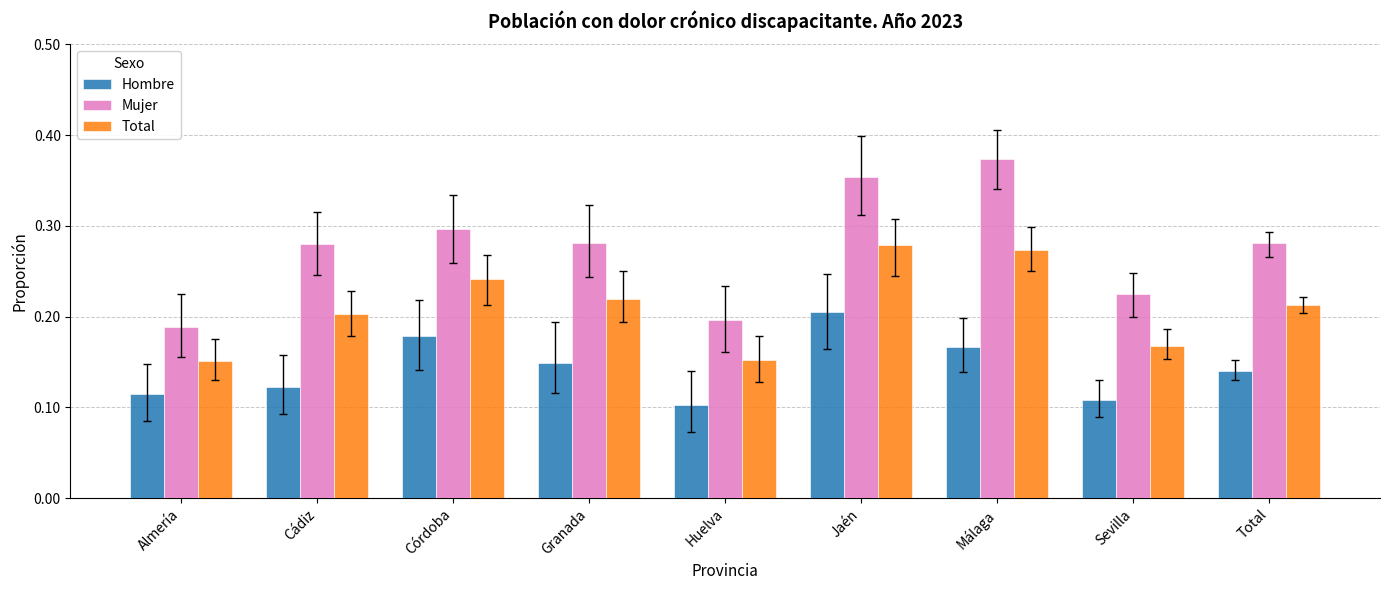

How many Mujer values are between 0 and 1?

9